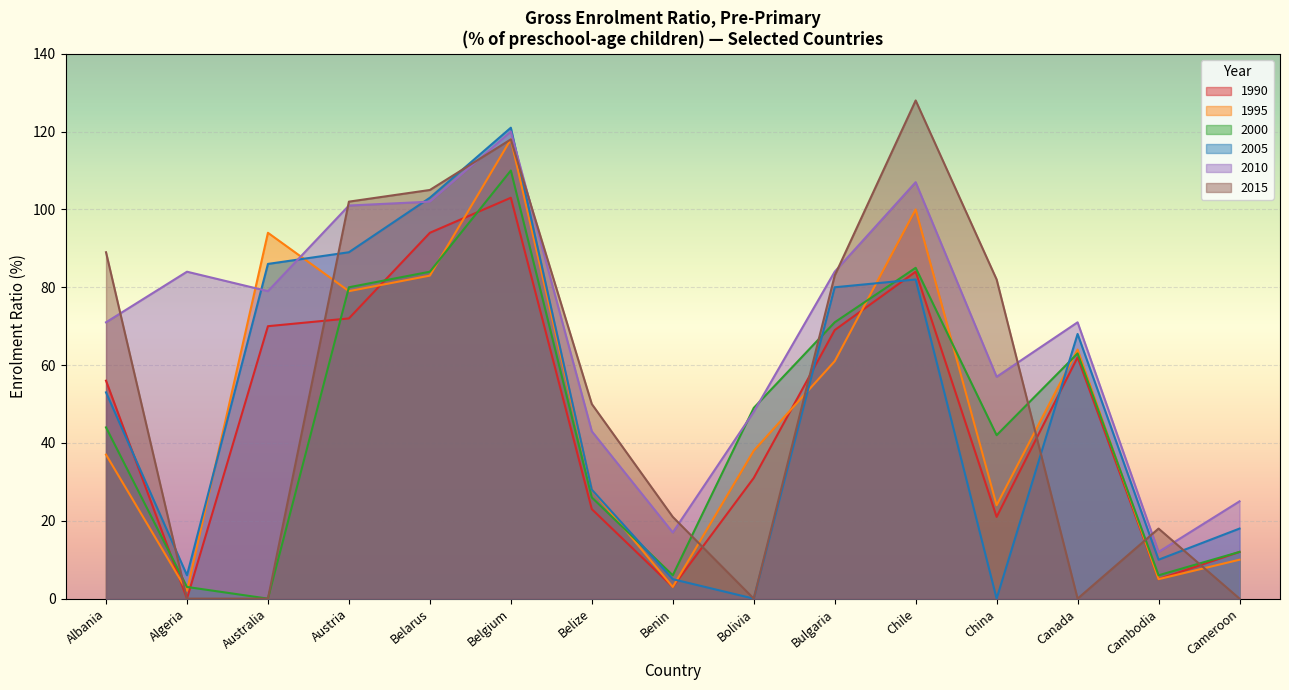

True or false: 2015 and 2005 intersect in this chart.

True